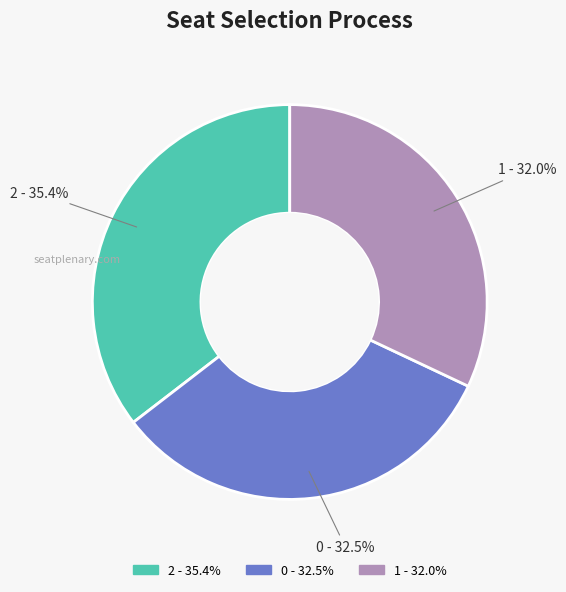

Approximately how many times larger is the value at 0 compared to 1?

1.0